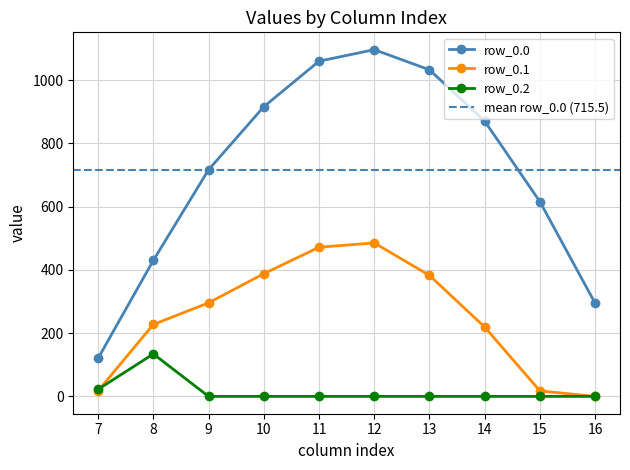

What is the value of the row_0.1 point at the 3rd from the left?

295.9